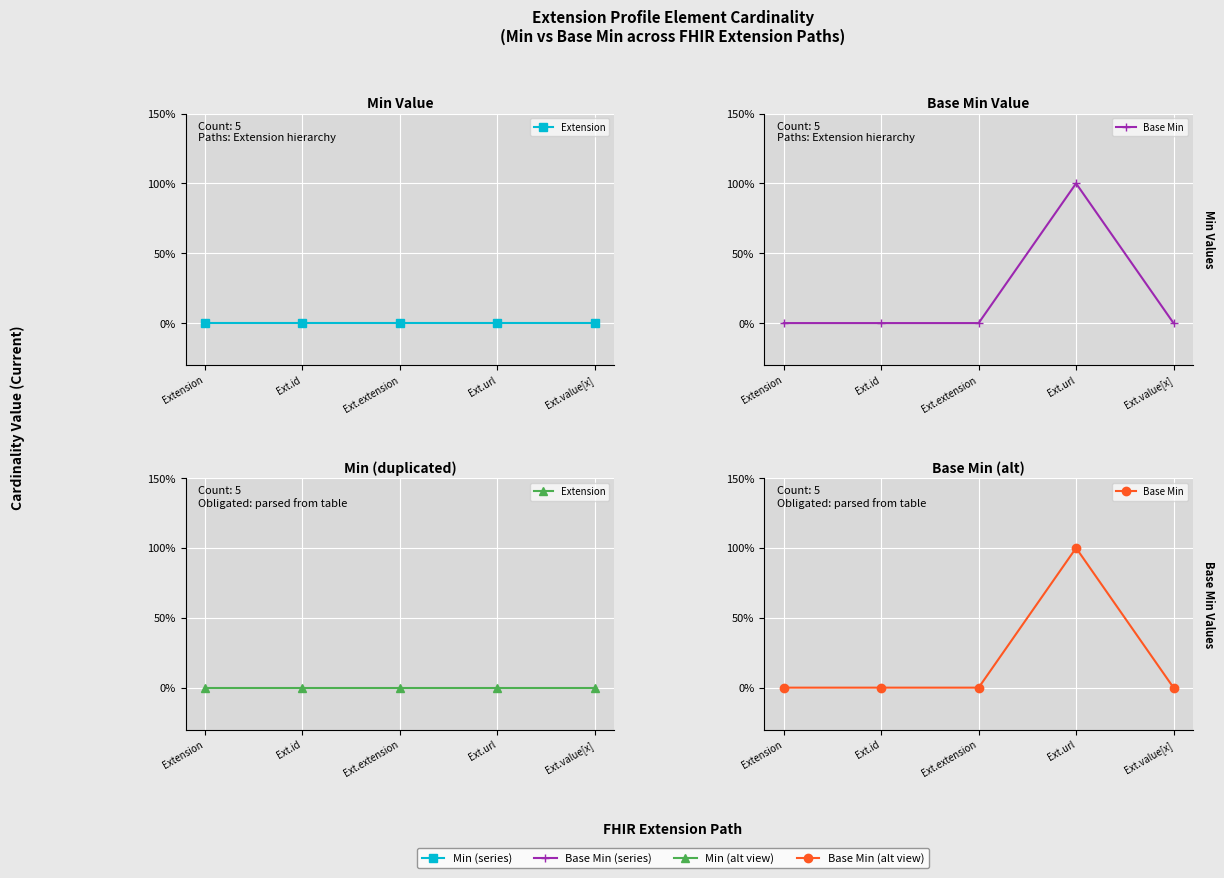

Between Ext.value[x] and Extension, which is larger?

Ext.value[x]